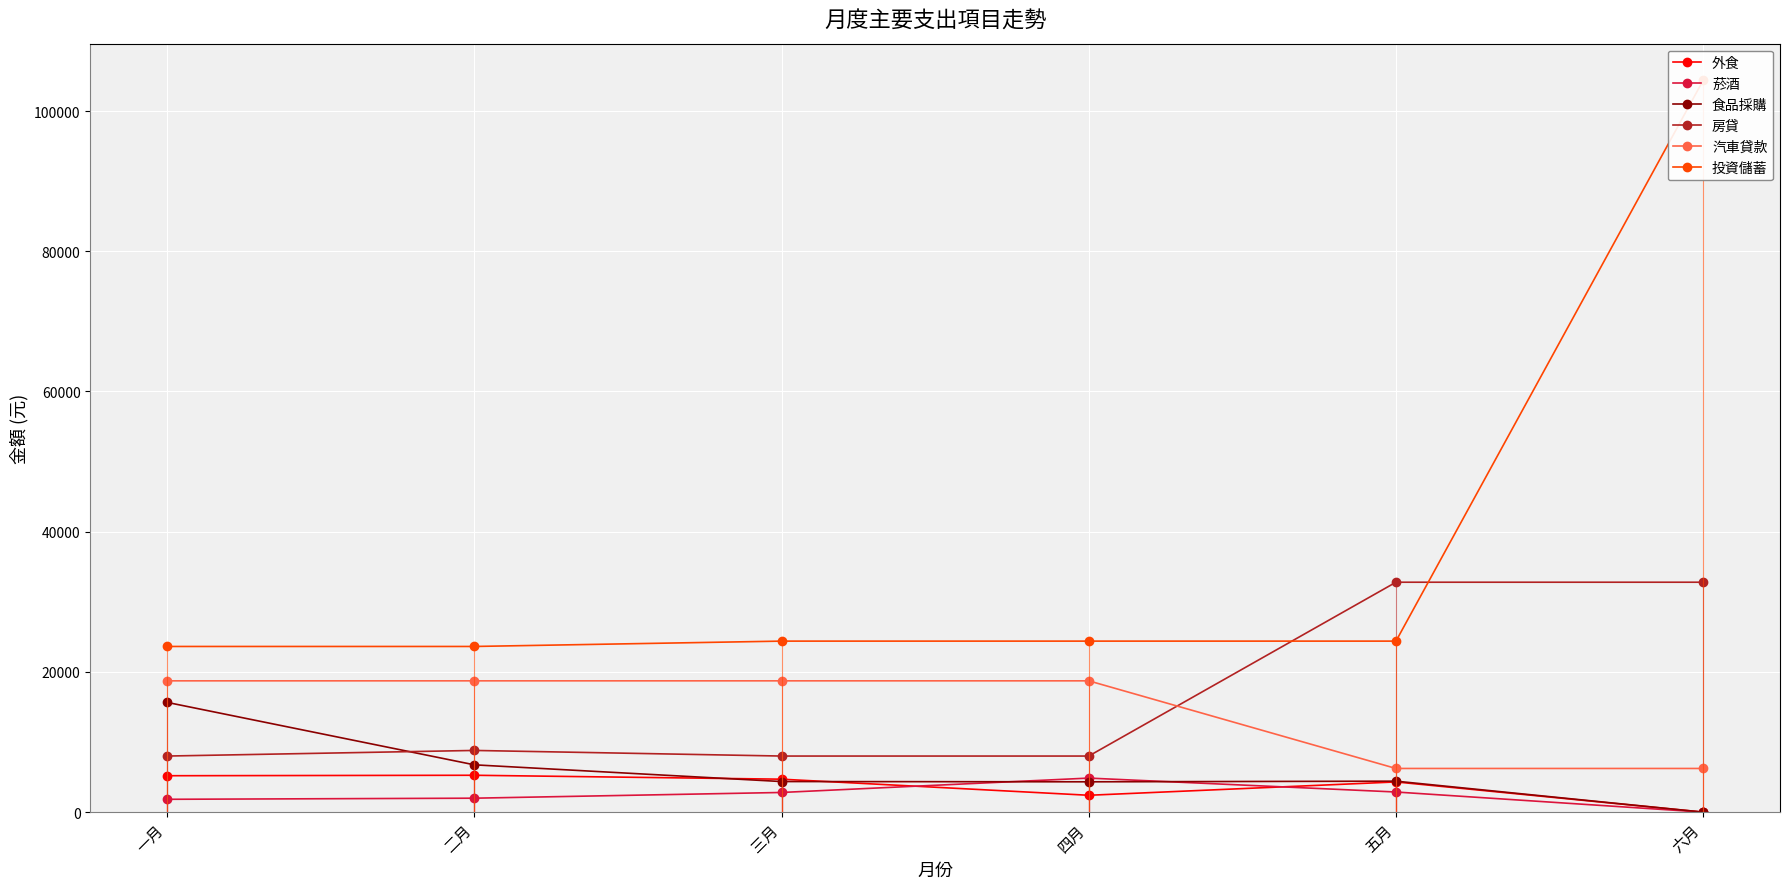

True or false: 食品採購 has a value of 6749 at 二月.

True